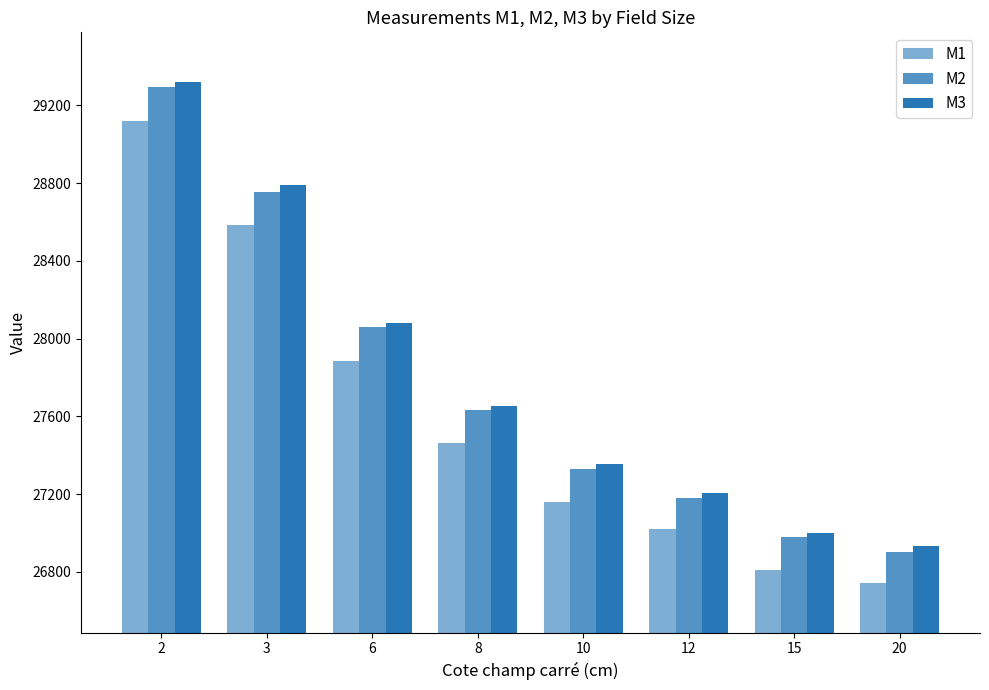

How many series are shown in this chart?

3